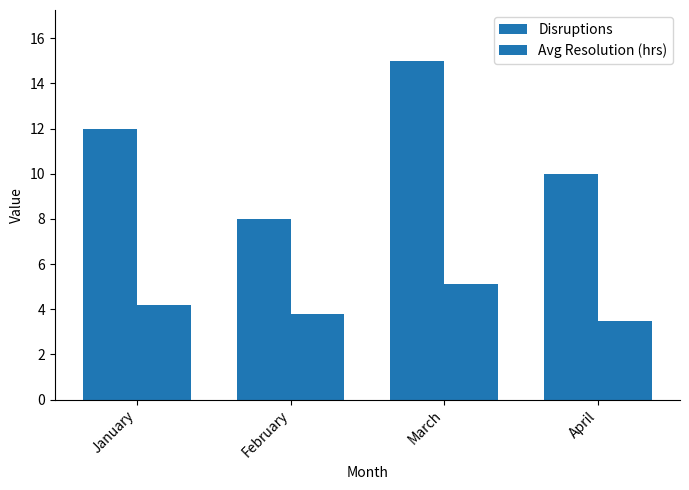

The Disruptions series shows 10.0 at April. True or false?

True